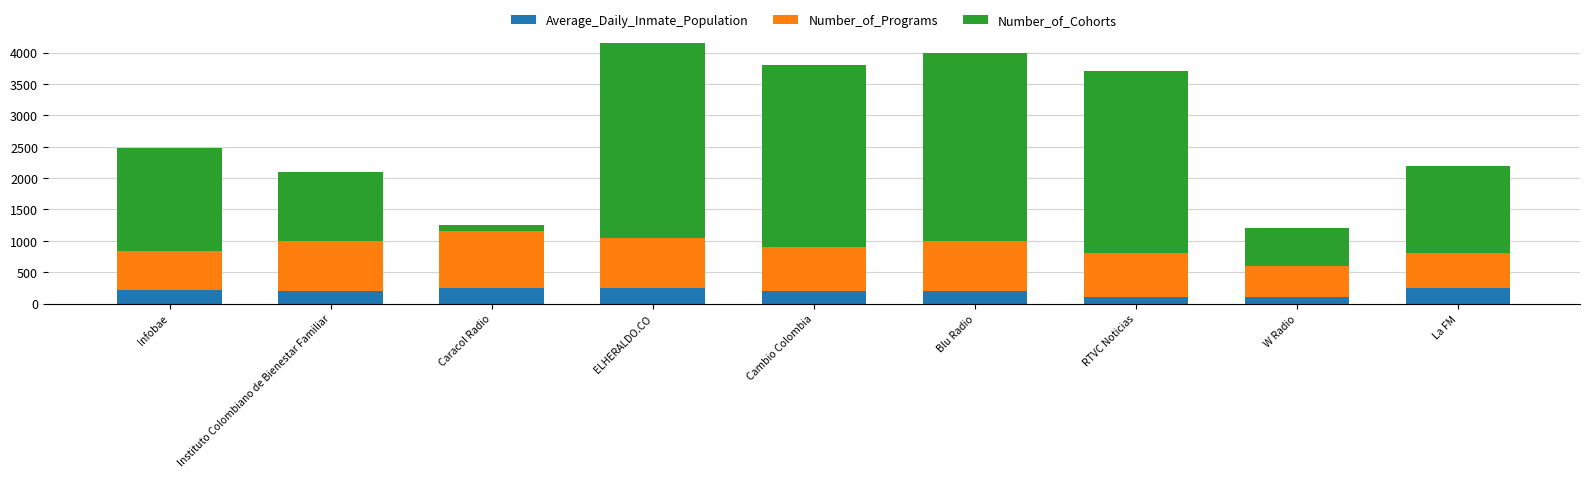

Count the number of data series in this chart.

3